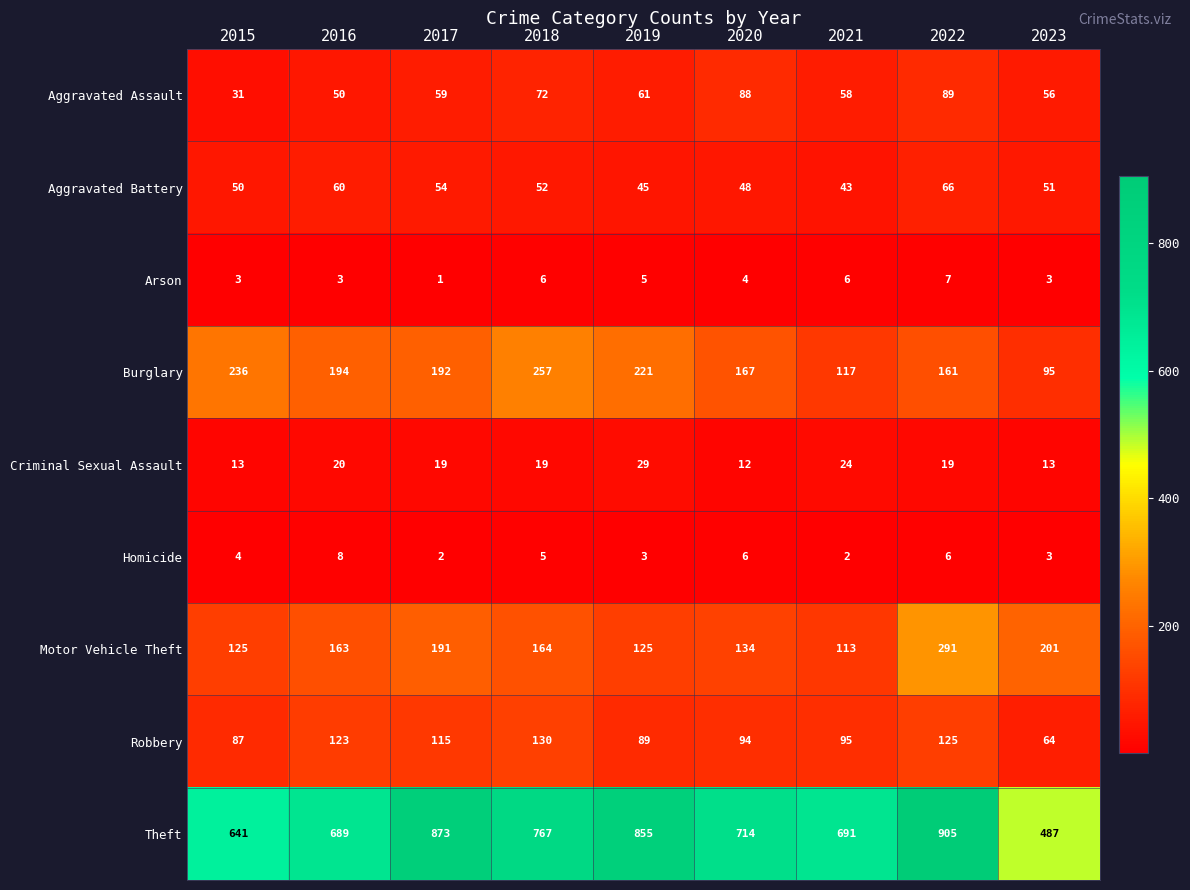

At which category is the sum across all series the highest?

2022